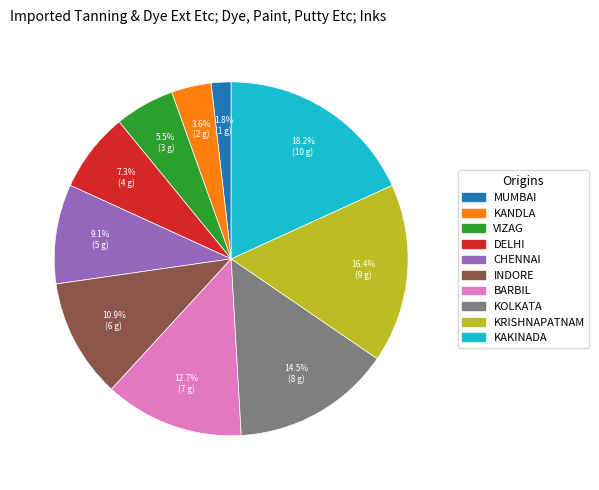

What is the smallest slice in the pie chart?

MUMBAI